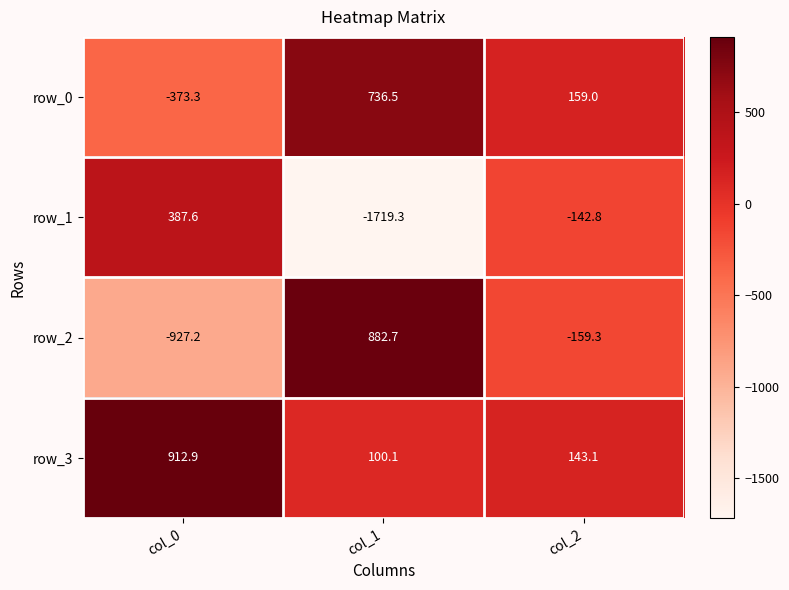

List the series in order of their overall mean, highest first.

row_3, row_0, row_2, row_1